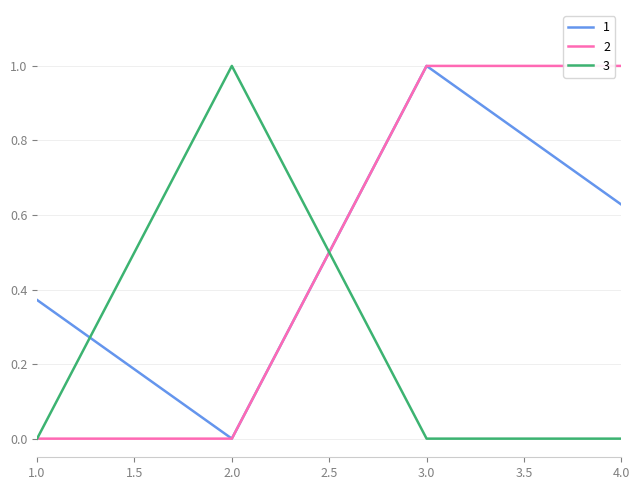

Does the chart display data point markers on the line(s)?

No